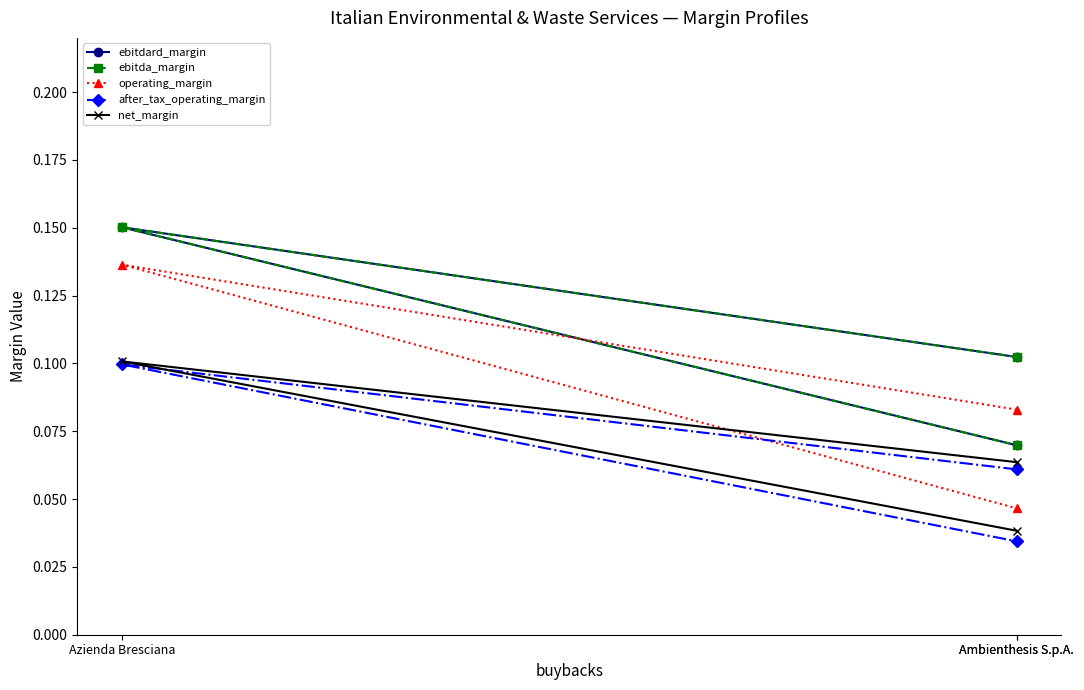

Is it true that after_tax_operating_margin equals 0.2 at Azienda Bresciana?

False